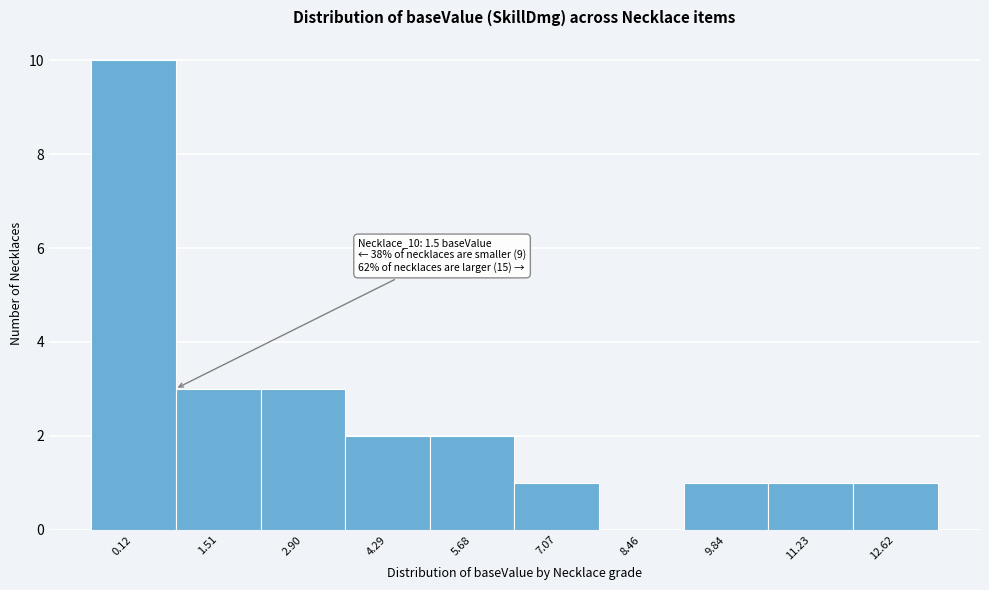

Reading right to left, list all the values displayed in this chart.

12.62=1	11.23=1	9.84=1	8.46=0	7.07=1	5.68=2	4.29=2	2.90=3	1.51=3	0.12=10